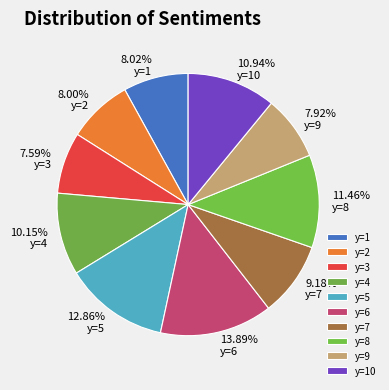

Is there any slice that represents more than half of the pie?

No